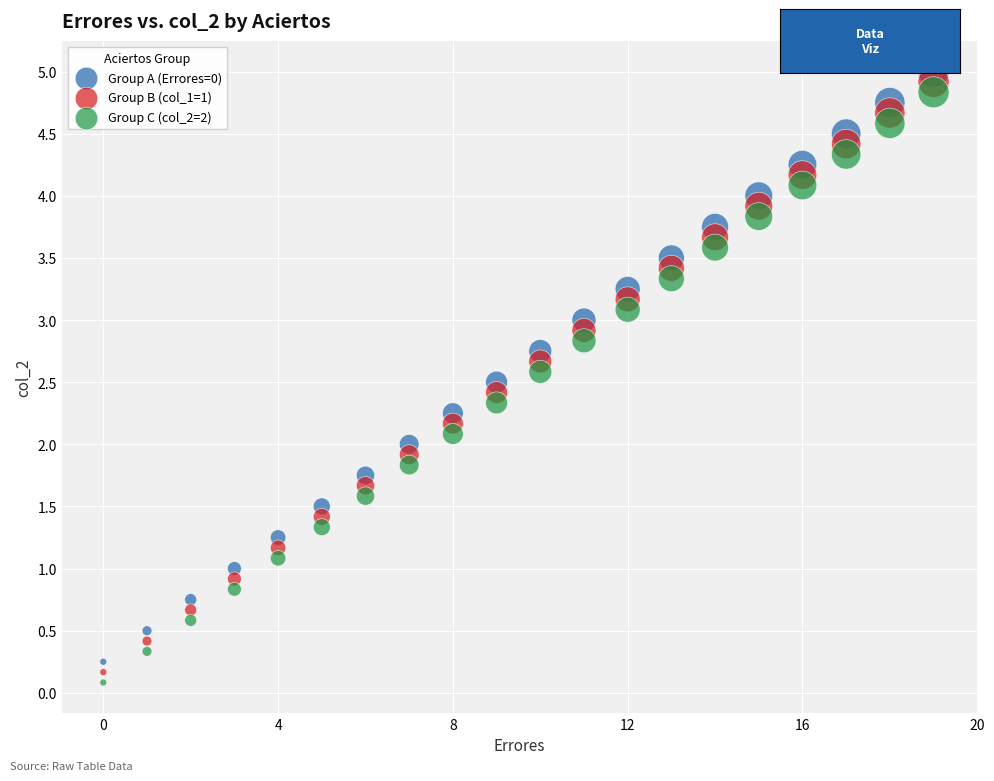

Across all data points, what is the range of Y values (max minus min)?

4.9